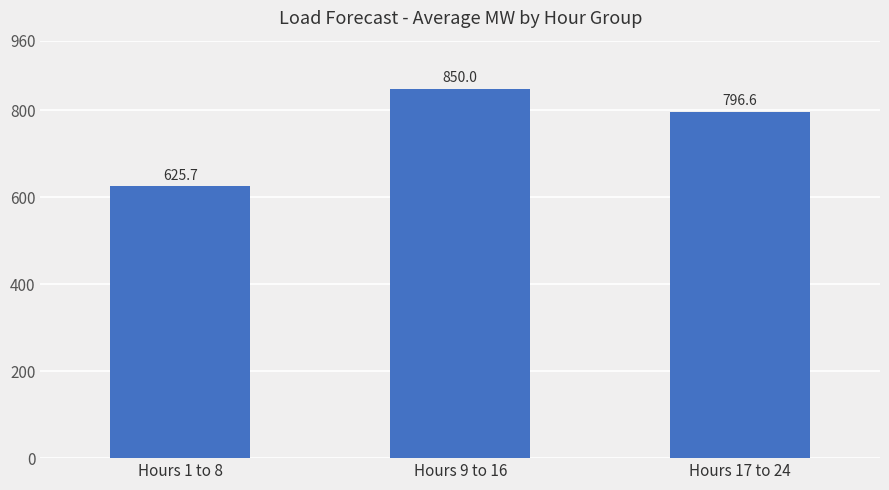

The value at Hours 17 to 24 is 796.6. True or false?

True